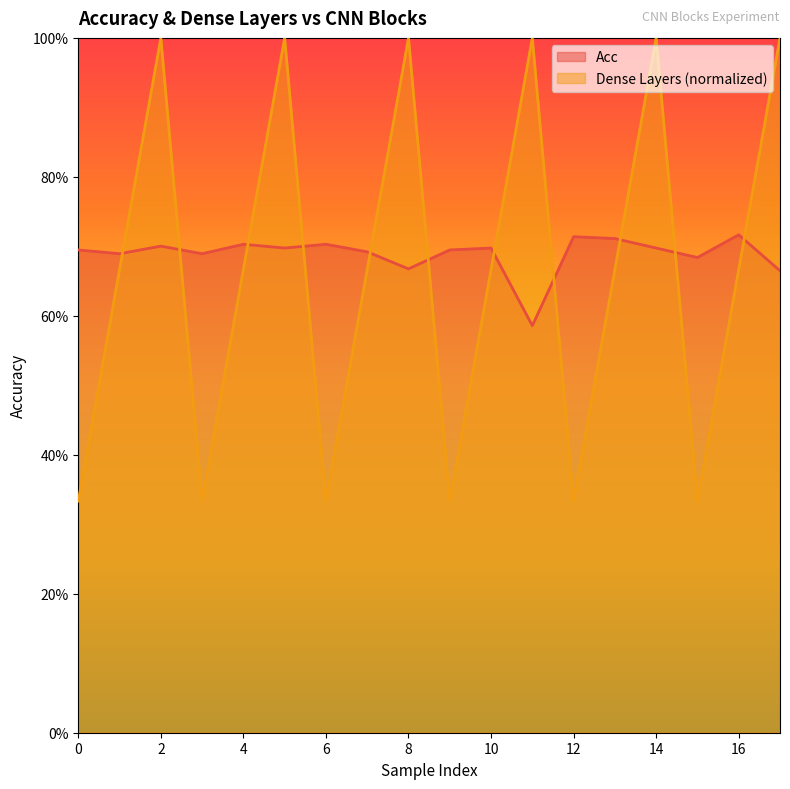

What are all the series names shown in the legend?

Acc, Dense Layers (normalized)